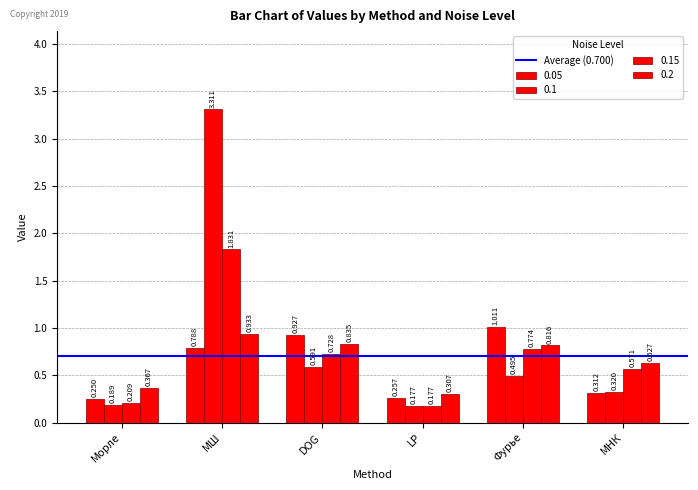

Are the bars horizontal?

No